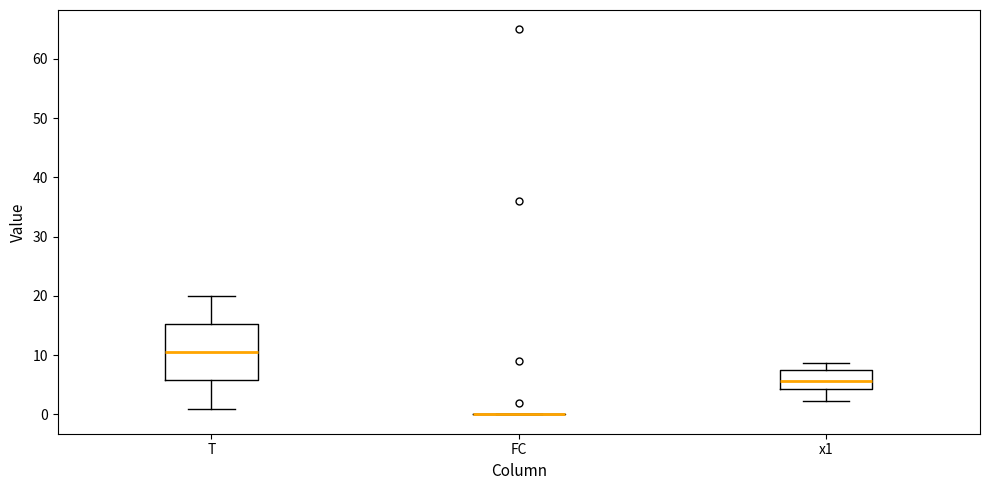

Reading left to right, read every box against the y-axis: the position of its median line, the range the box covers, and the ends of its whiskers. The values are not printed on the chart, so give them approximately, as read against the axis.

T: median 11, box 6 to 15, whiskers 1 to 20
FC: box collapsed to a line at 0, whiskers 0 to 0
x1: median 6, box 4 to 8, whiskers 2 to 9